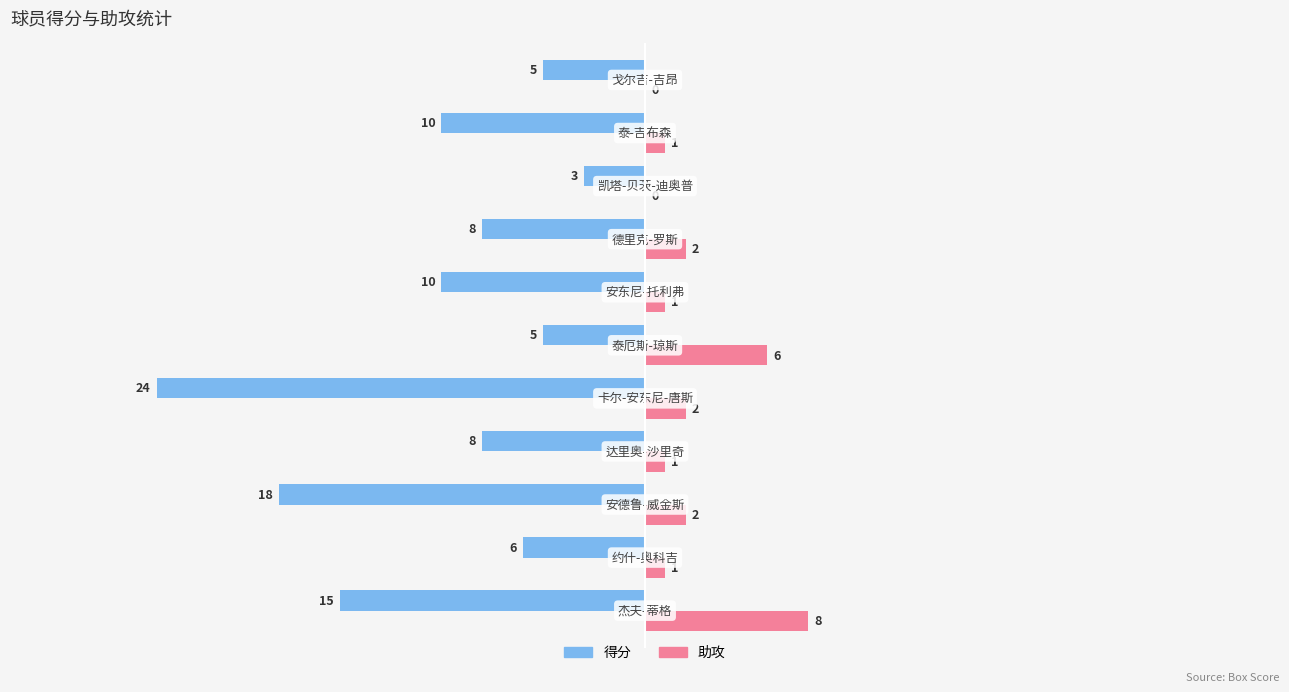

Which series has the largest total across all categories?

助攻